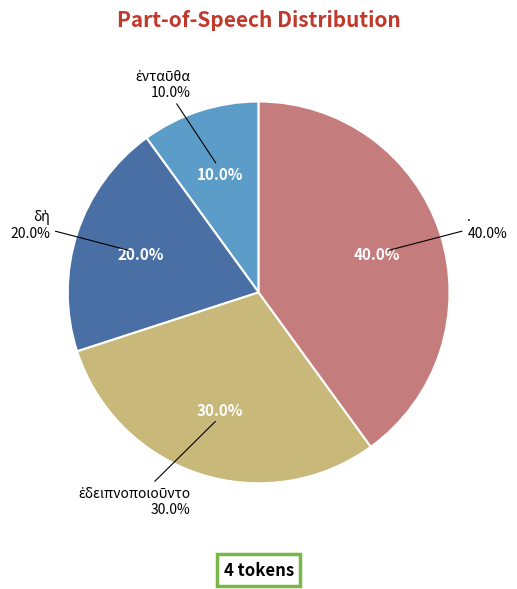

To the nearest percent, what percentage of the pie is δὴ?

20%